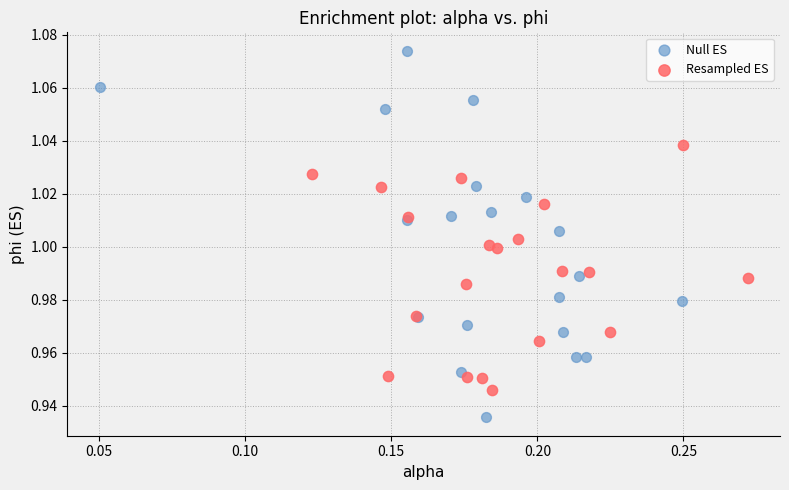

Which series contains the lowest Y value?

Null ES